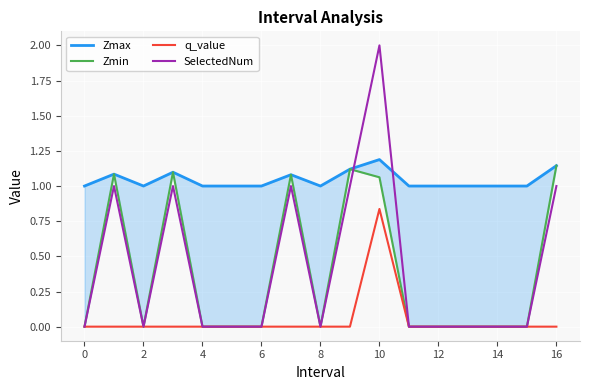

In SelectedNum, how many points are lower than both neighbors (excluding endpoints)?

2